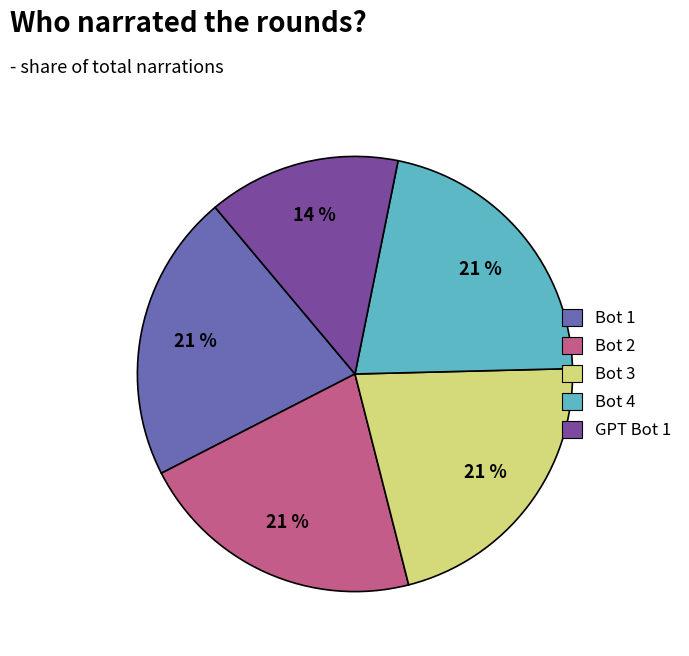

Which category has the smallest portion of the pie?

GPT Bot 1